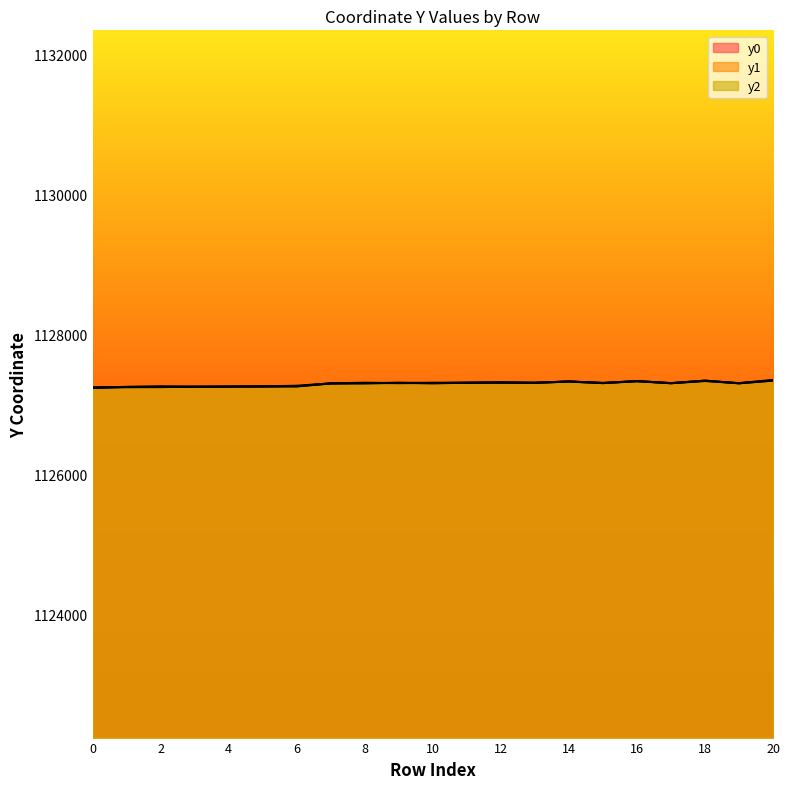

How many times do y0 and y2 cross each other?

9